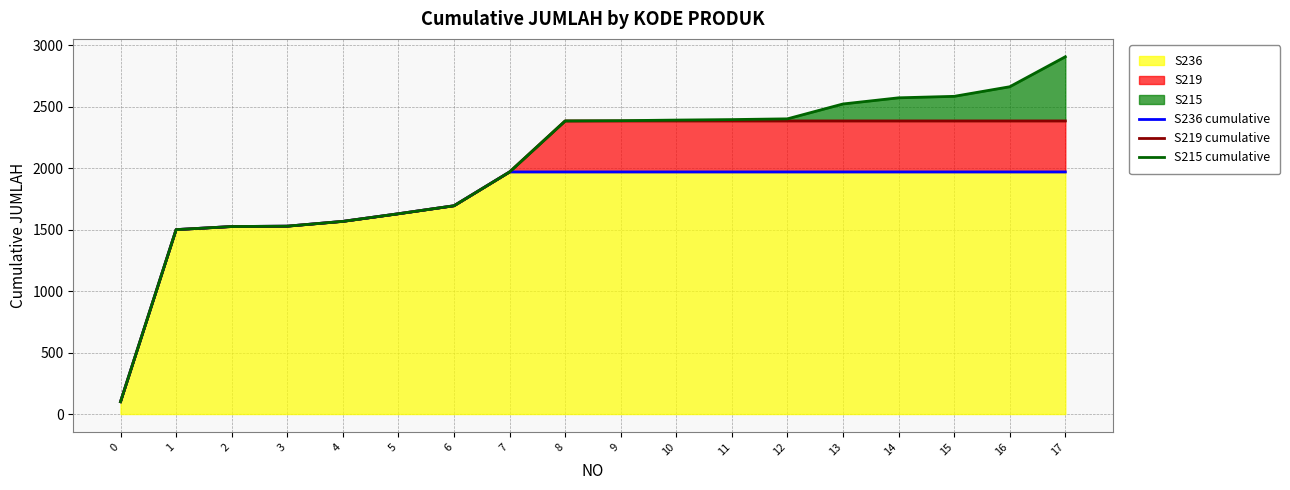

What is the spread (max minus min) of values at 14?

603